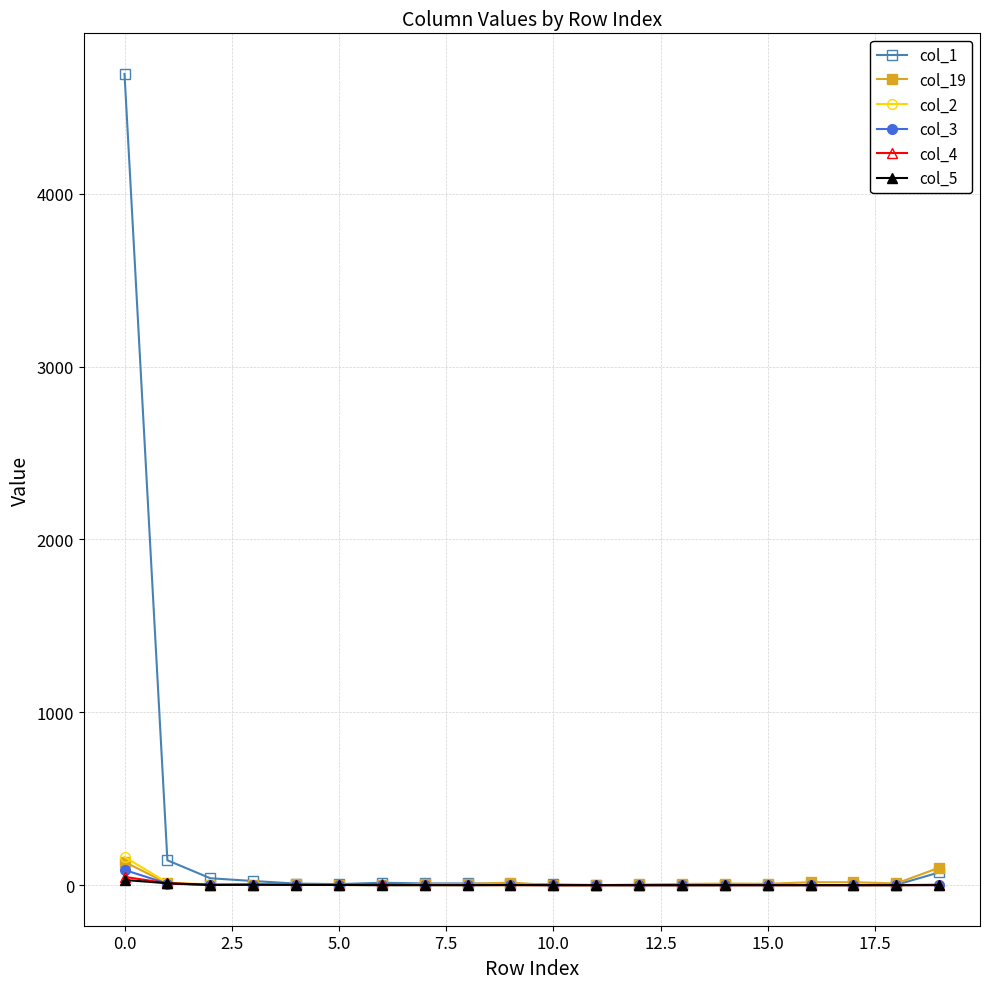

Which series has the largest total across all categories?

col_1